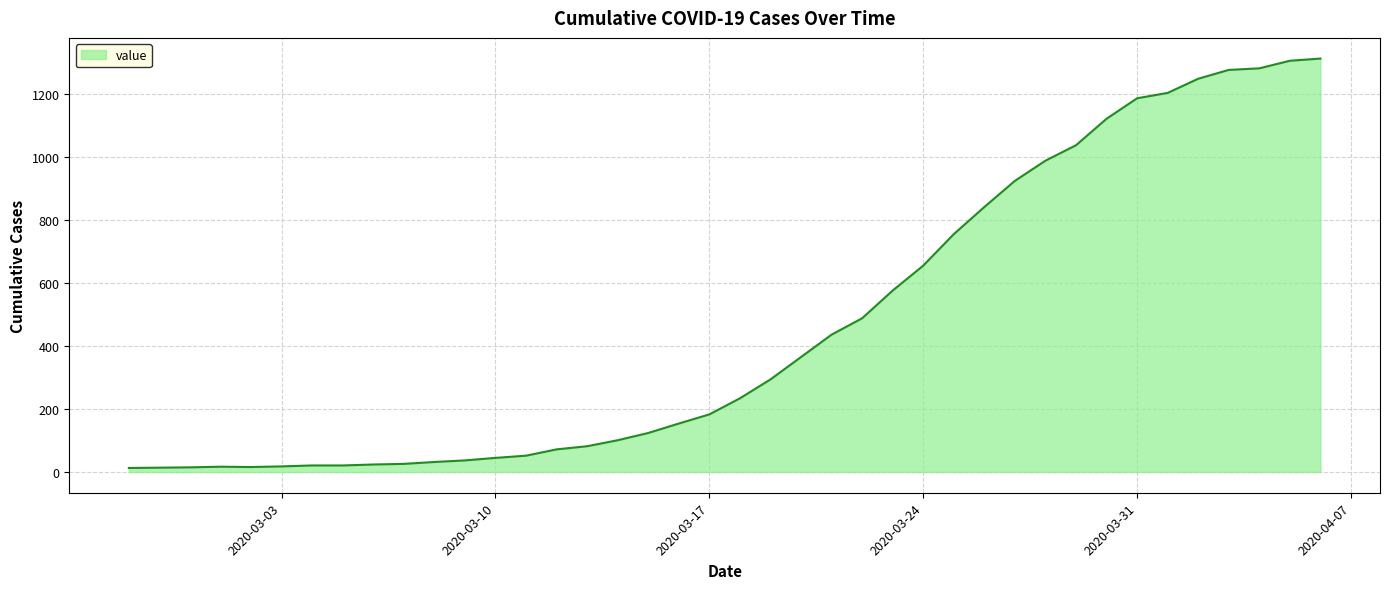

What is the greatest value displayed?

1312